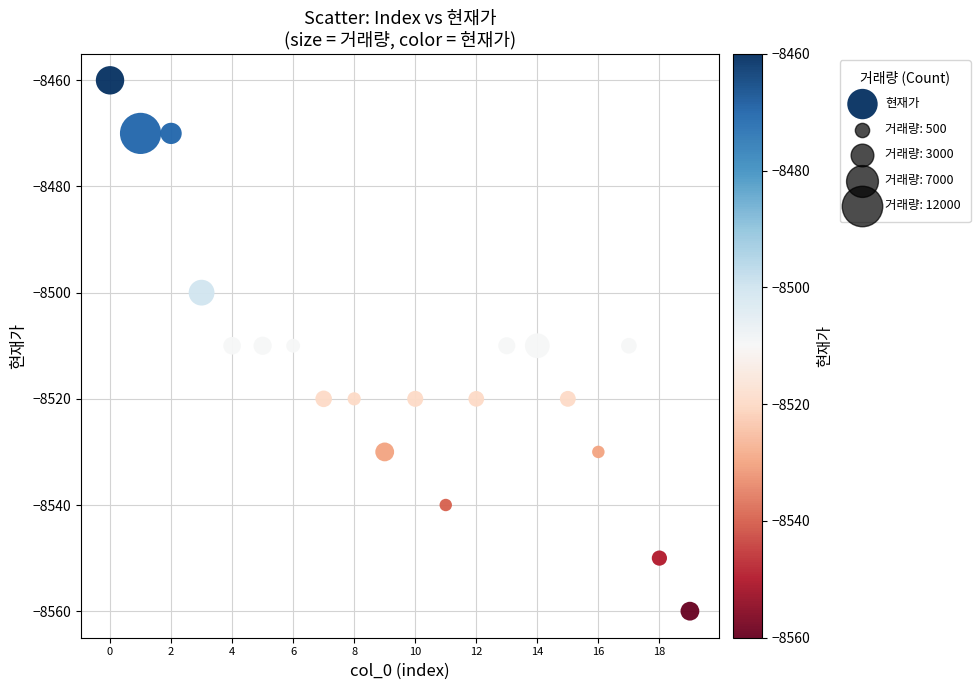

What is the range of Y values (max minus min)?

100